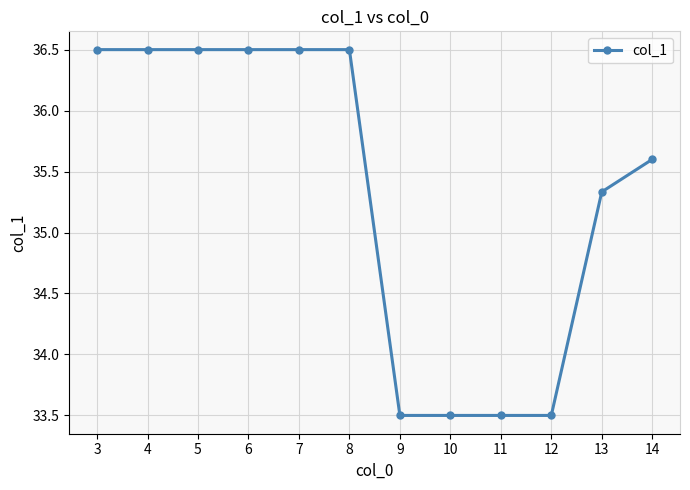

What is the greatest value displayed?

36.5